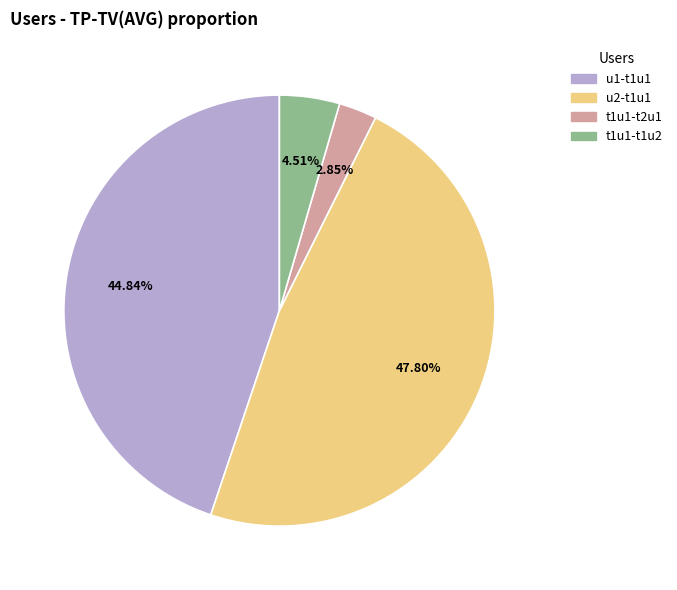

What percentage do u2-t1u1 and t1u1-t1u2 together represent?

52.3%